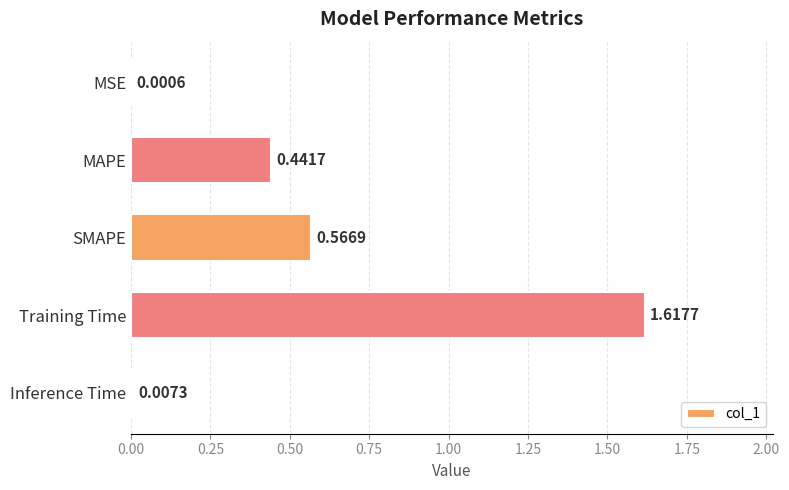

What is the sum of the values at MAPE and SMAPE?

1.0